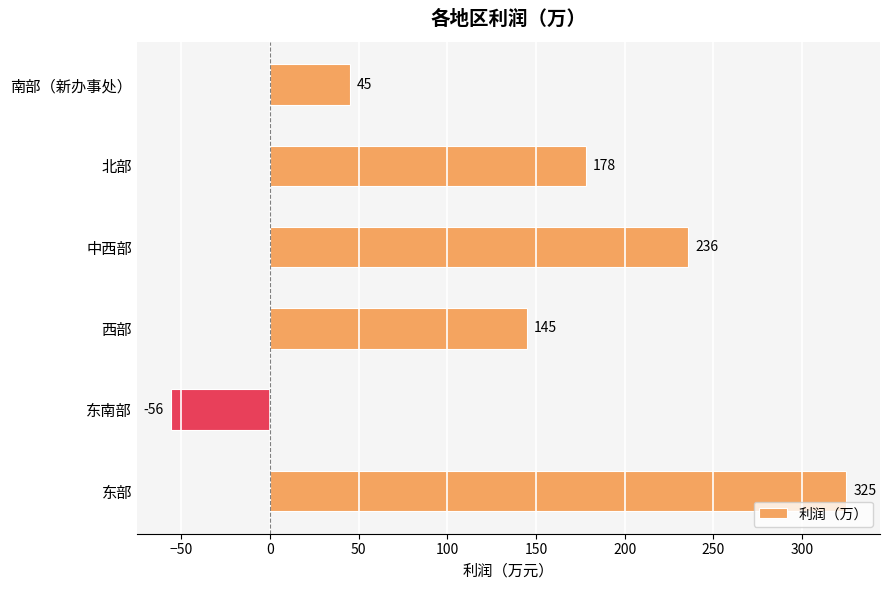

Between 西部 and 中西部, which is larger?

中西部